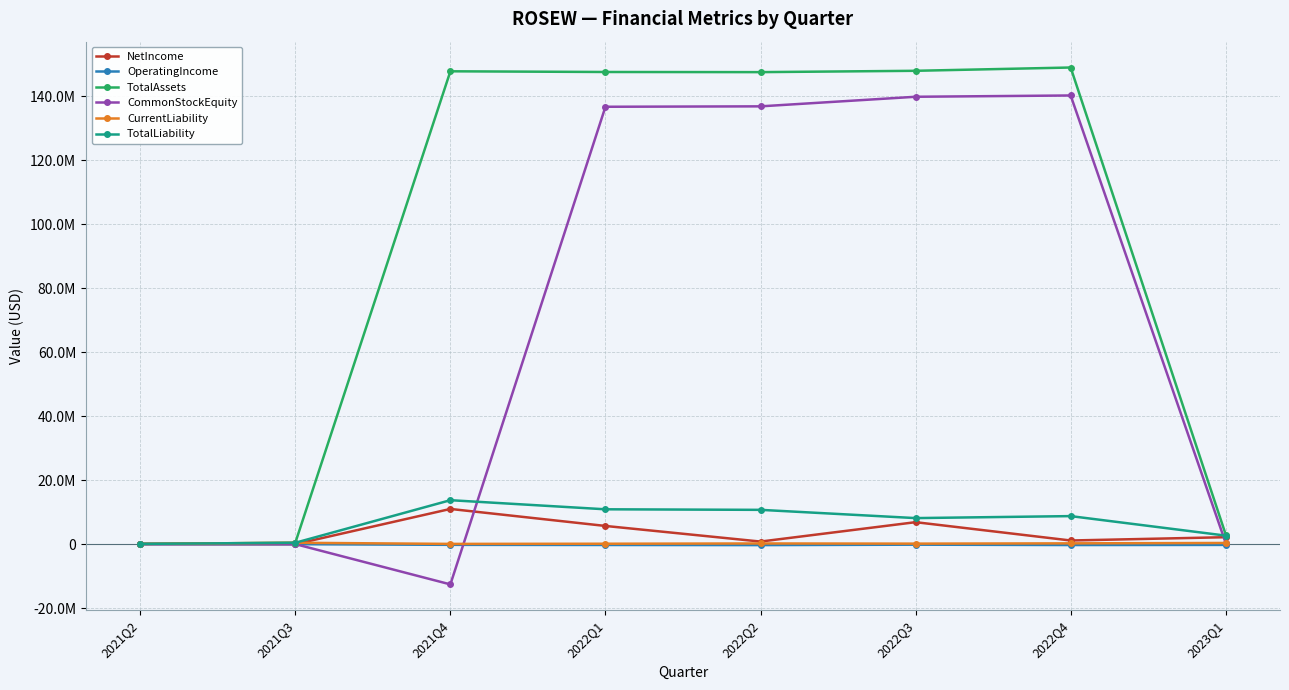

Reading left to right, list all the values displayed in this chart.

NetIncome: 2021Q2=-7264	2021Q3=-27654	2021Q4=10980207	2022Q1=5662584	2022Q2=780793	2022Q3=6844055	2022Q4=1115232	2023Q1=2144382
OperatingIncome: 2021Q2=-7264	2021Q3=-27654	2021Q4=-239959	2022Q1=-285168	2022Q2=-325978	2022Q3=-190628	2022Q4=-305012	2023Q1=-261708
TotalAssets: 2021Q2=69425	2021Q3=399334	2021Q4=147785518	2022Q1=147567673	2022Q2=147524114	2022Q3=147941621	2022Q4=148968685	2023Q1=2968059
CommonStockEquity: 2021Q2=17736	2021Q3=-10135	2021Q4=-12606702	2022Q1=136699616	2022Q2=136827963	2022Q3=139823328	2022Q4=140228438	2023Q1=326964
CurrentLiability: 2021Q2=51689	2021Q3=409469	2021Q4=51264	2022Q1=103807	2022Q2=188105	2022Q3=133543	2022Q4=223997	2023Q1=343845
TotalLiability: 2021Q2=51689	2021Q3=409469	2021Q4=13715956	2022Q1=10868057	2022Q2=10696151	2022Q3=8118293	2022Q4=8740247	2023Q1=2641095